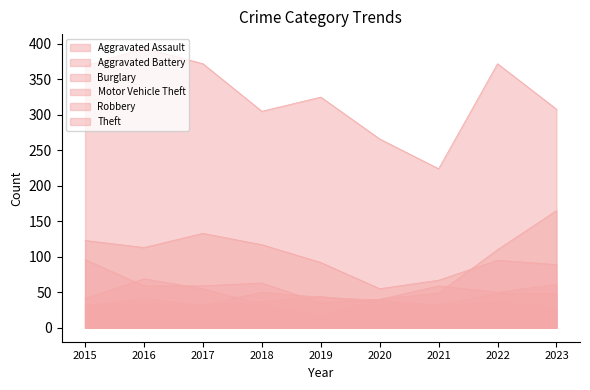

Where is Theft nearest to the value 309?

2023